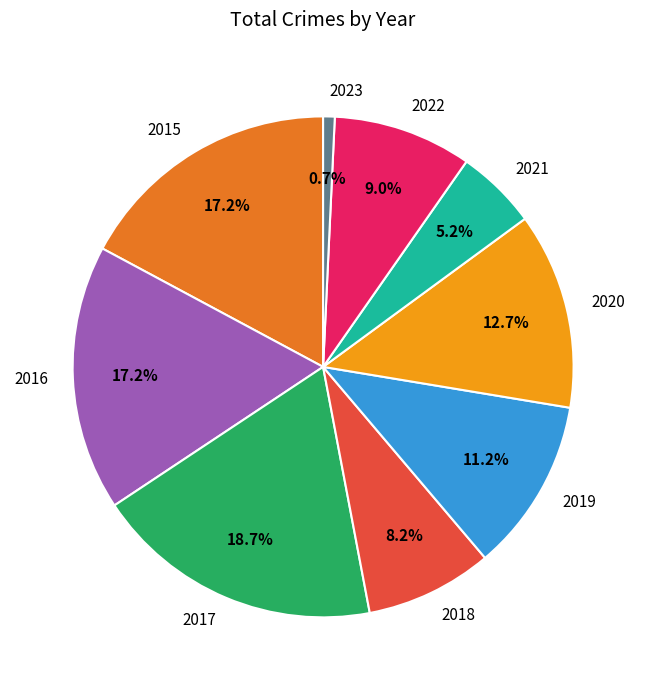

The 2020 slice represents 1% of the pie. True or false?

False